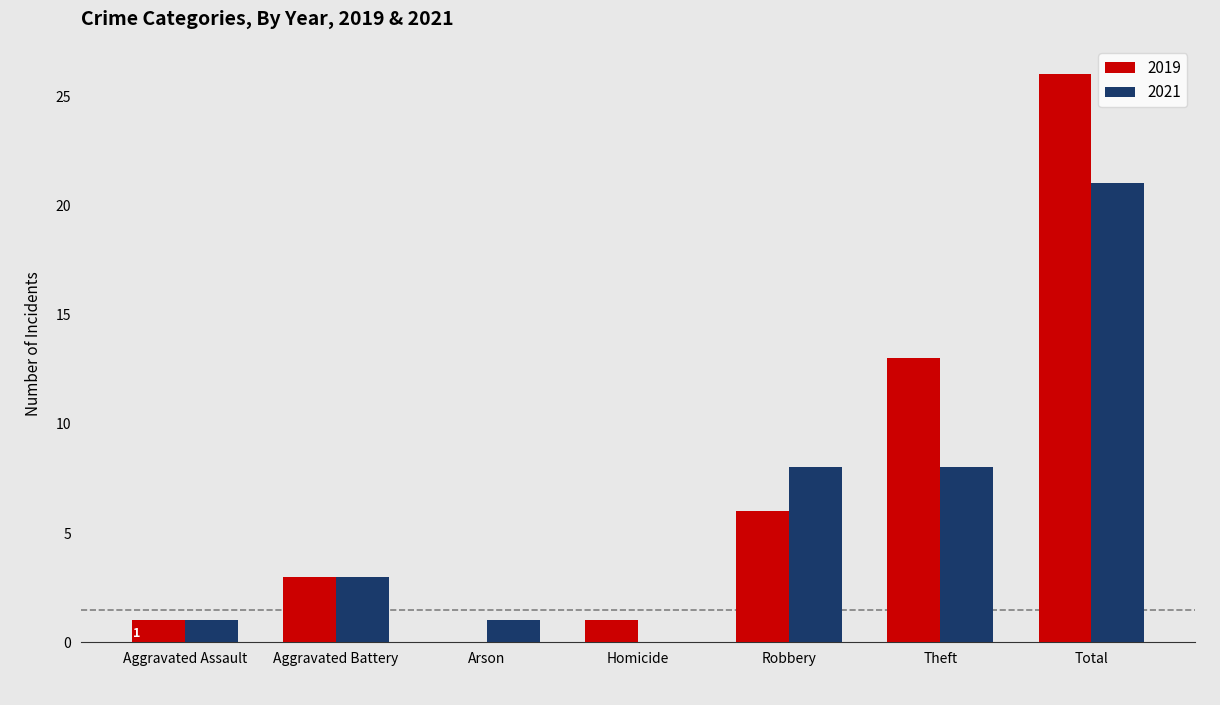

Between Robbery and Theft, which series saw the biggest shift?

2019